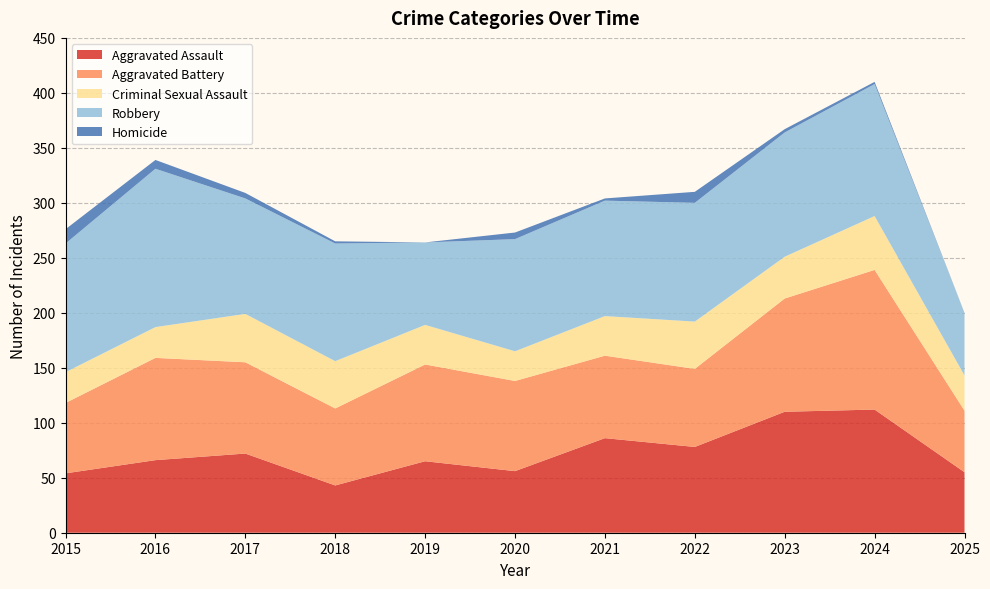

Reading left to right, extract all data points from this chart.

Aggravated Assault: 2015=54	2016=66	2017=72	2018=43	2019=65	2020=56	2021=86	2022=78	2023=110	2024=112	2025=55
Aggravated Battery: 2015=64	2016=93	2017=83	2018=70	2019=88	2020=82	2021=75	2022=71	2023=103	2024=127	2025=56
Criminal Sexual Assault: 2015=28	2016=28	2017=44	2018=43	2019=36	2020=27	2021=36	2022=43	2023=38	2024=49	2025=32
Robbery: 2015=117	2016=144	2017=105	2018=107	2019=75	2020=102	2021=105	2022=108	2023=113	2024=120	2025=57
Homicide: 2015=13	2016=8	2017=5	2018=2	2019=0	2020=6	2021=2	2022=10	2023=3	2024=2	2025=0